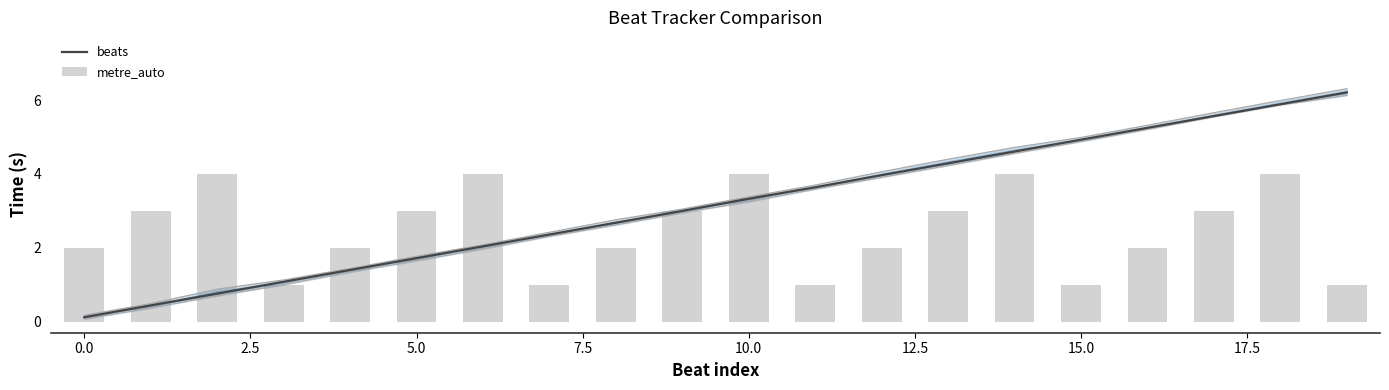

How many values in the metre_auto series are below 3?

10